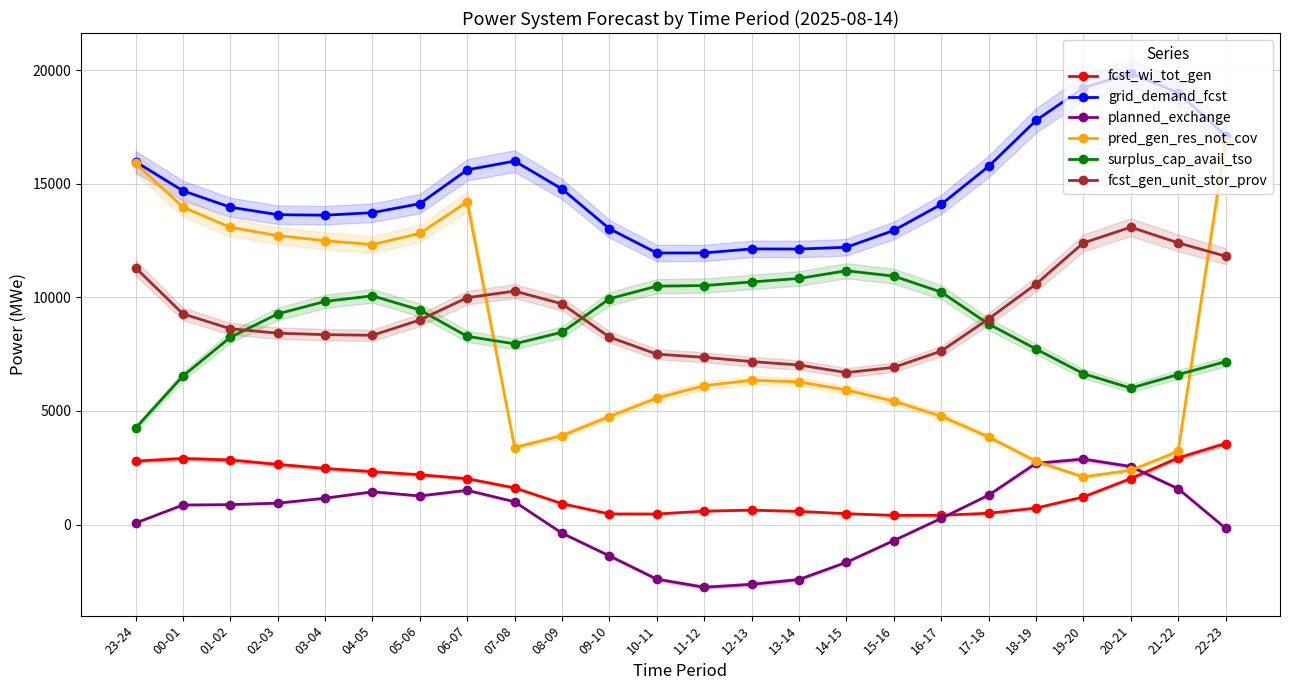

How many interior local peaks does the pred_gen_res_not_cov series have?

2